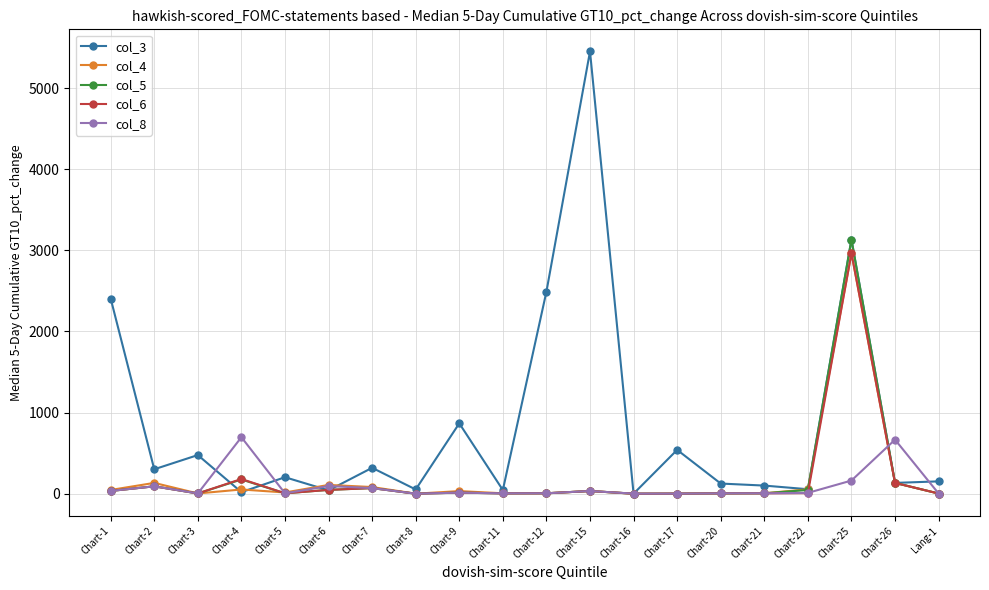

What position from the right is Chart-16?

8